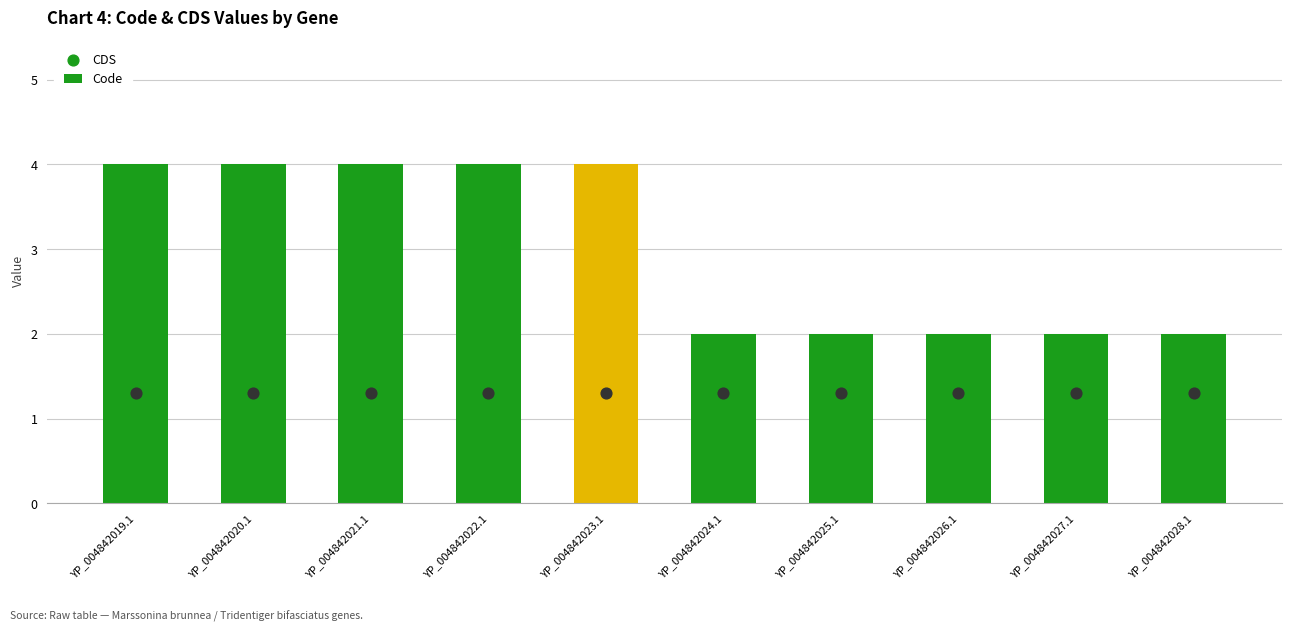

Which series has the widest spread of Y values?

Code